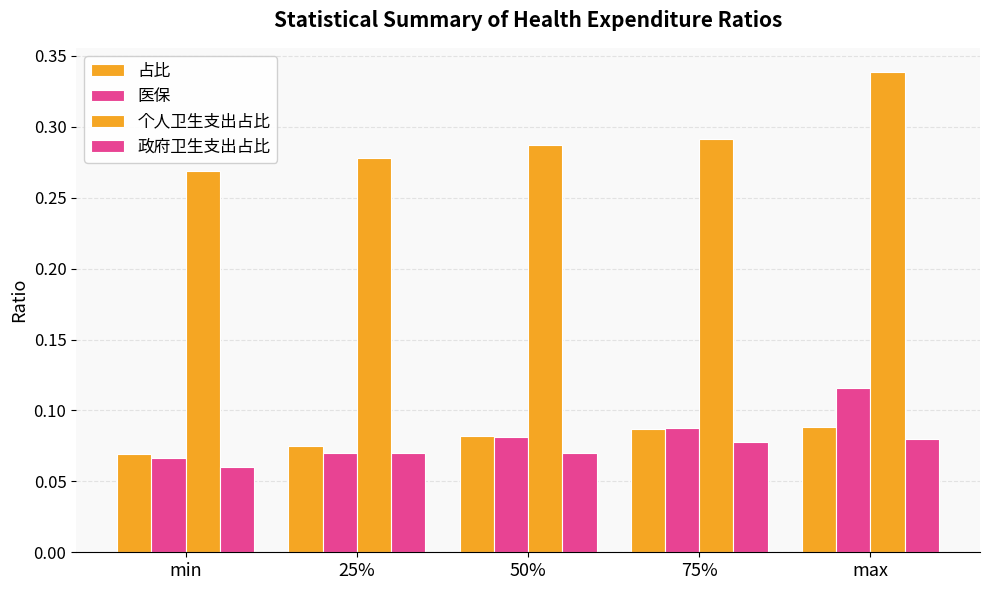

List the series in order of their peak value, lowest first.

政府卫生支出占比, 占比, 医保, 个人卫生支出占比